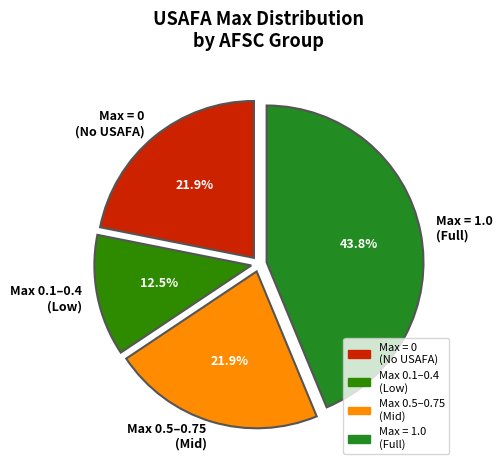

Which slice is the largest?

Max = 1.0 (Full)